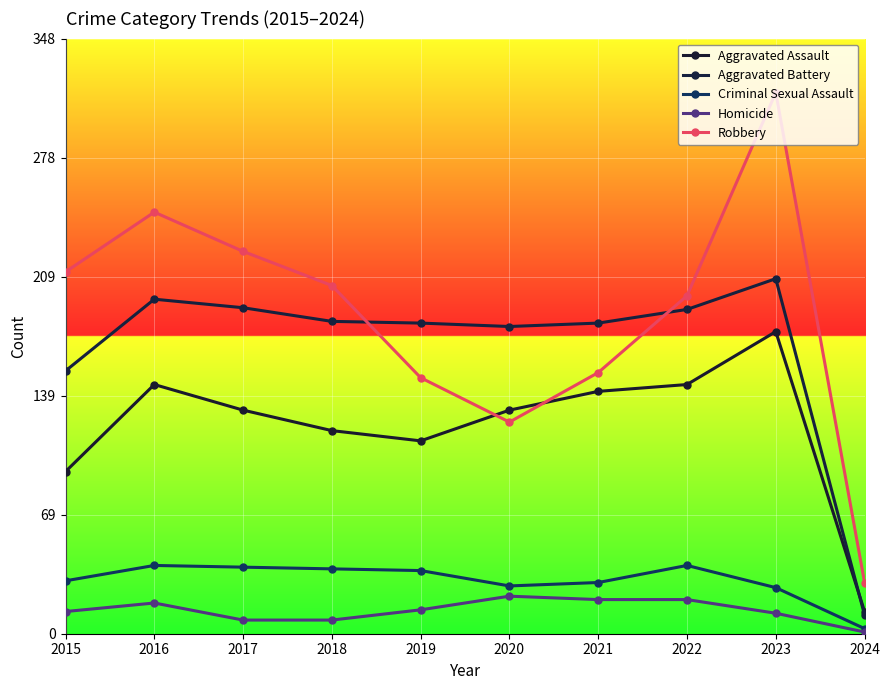

How many times do Aggravated Assault and Aggravated Battery cross each other?

1